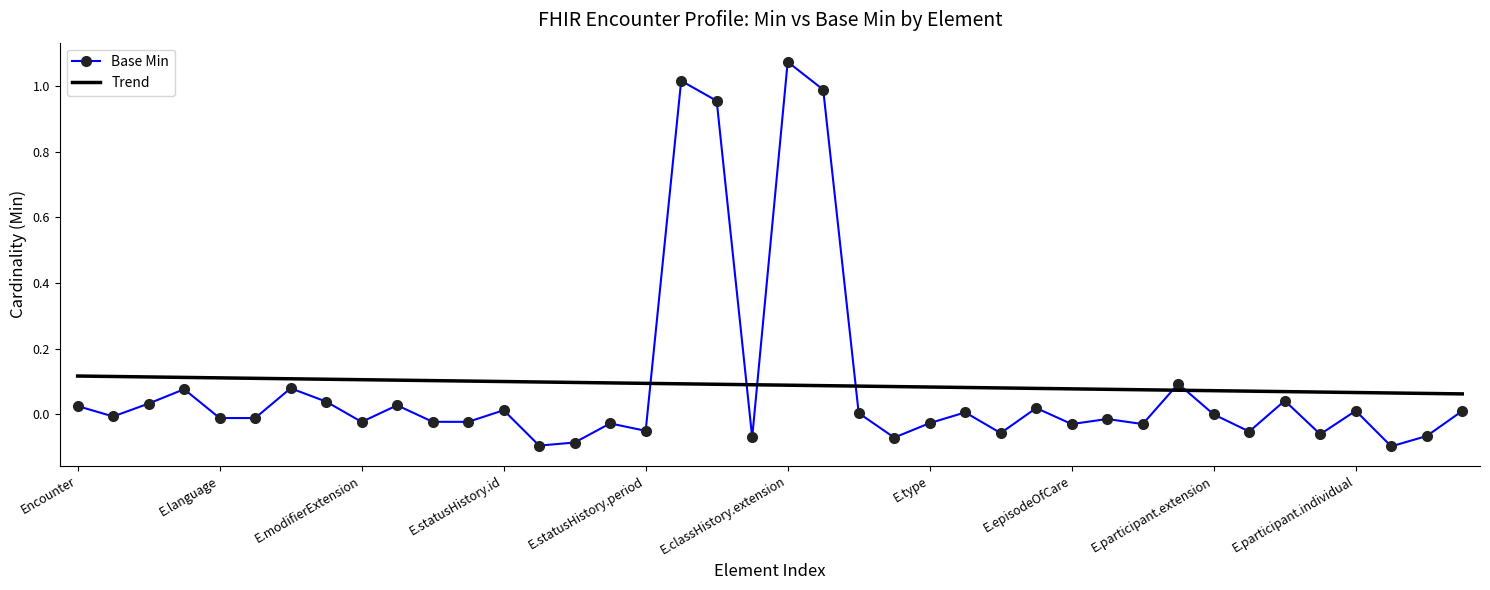

Which series ends up on top after the final intersection of Trend and Base Min?

Trend